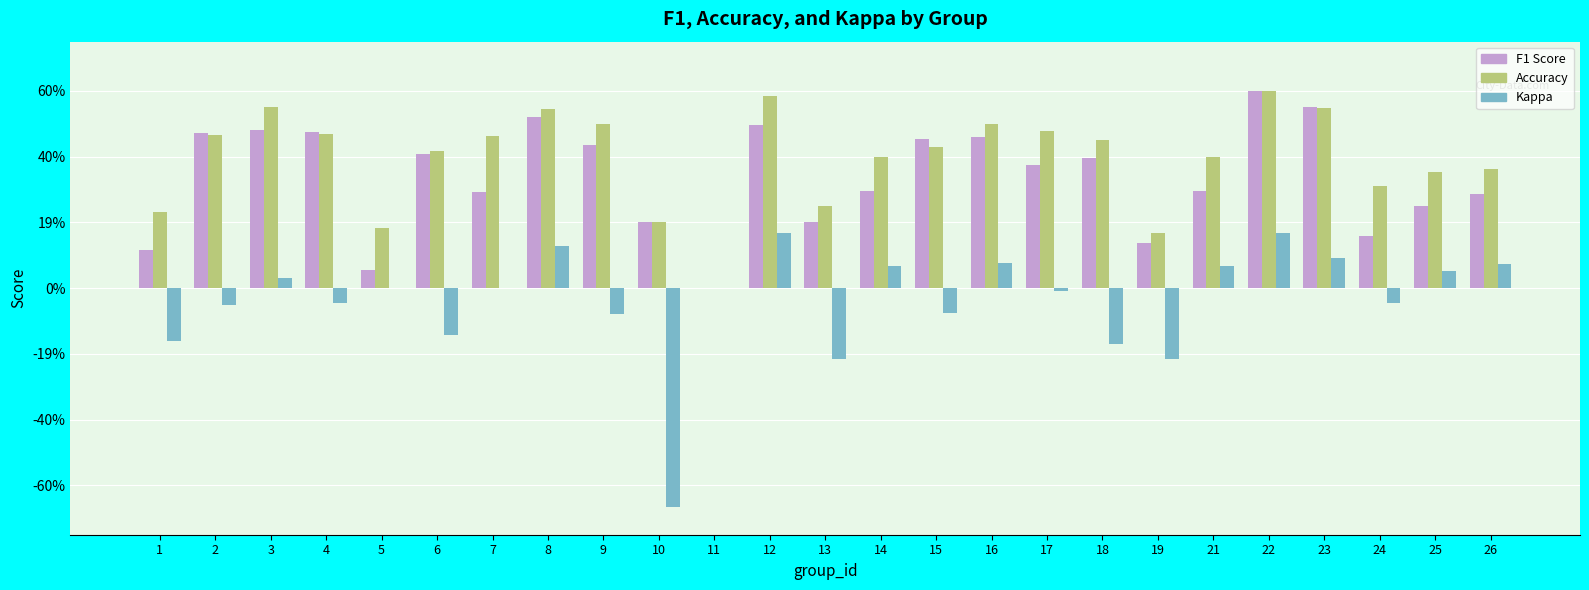

What are all the series names shown in the legend?

F1 Score, Accuracy, Kappa